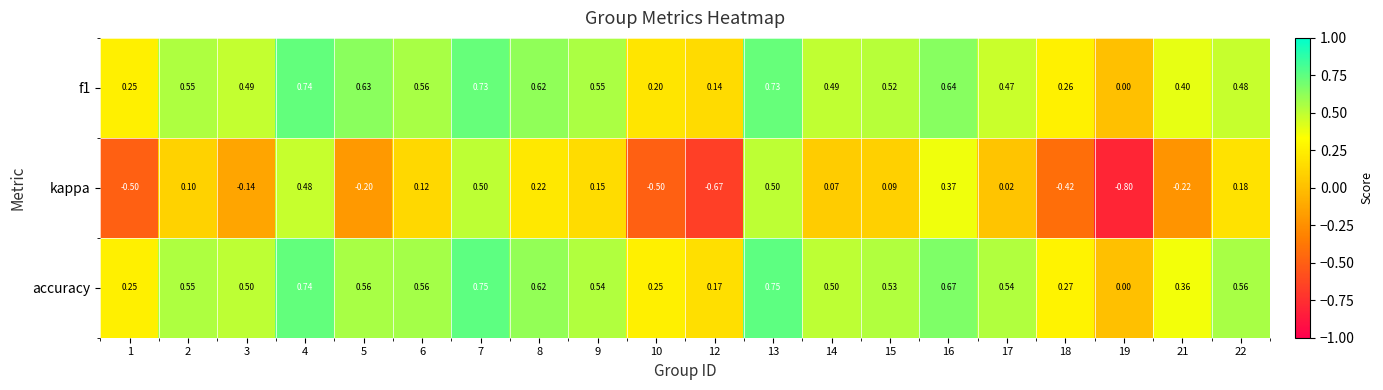

Is the value of kappa at 3 greater than the value of f1 at 2?

No